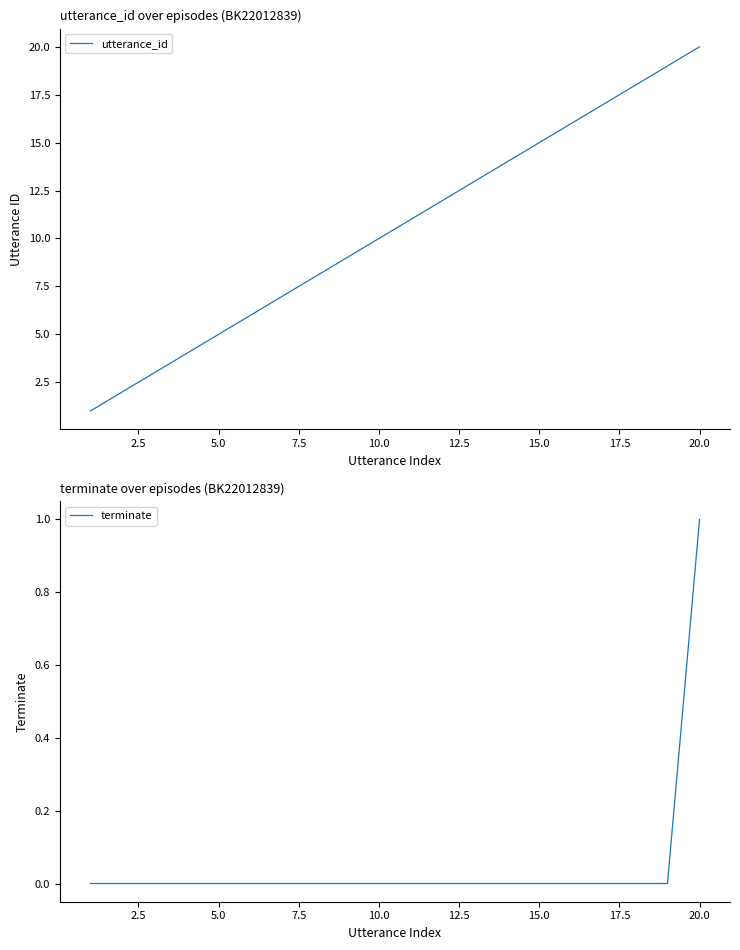

At which label does utterance_id reach its peak?

20.0